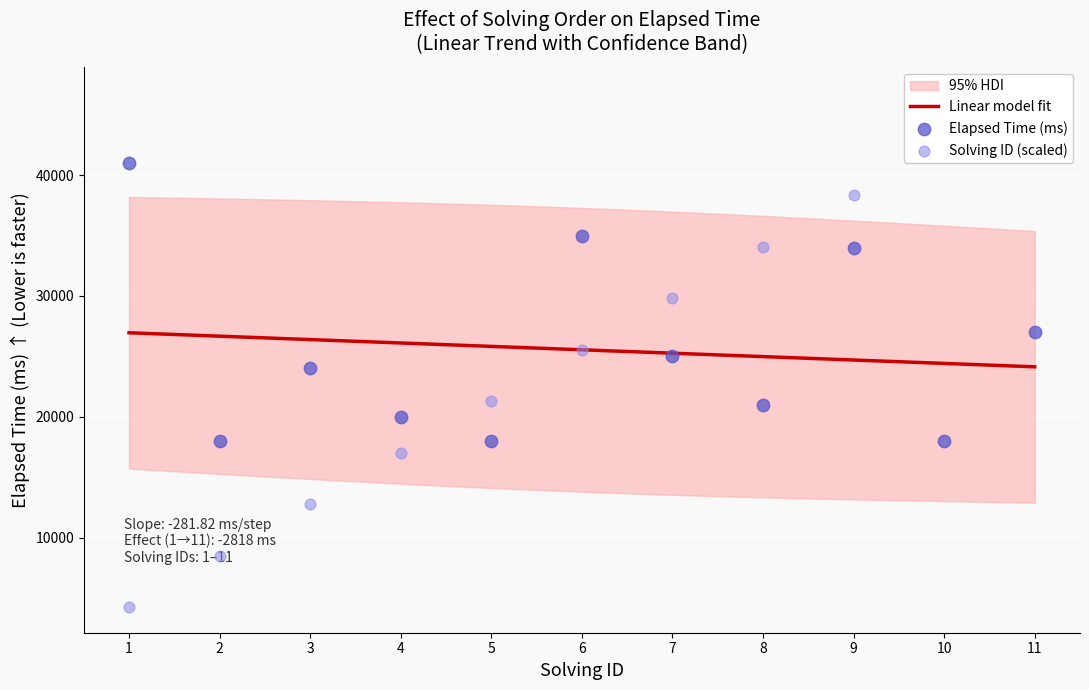

Which series has the largest Y range (max minus min)?

solving_id